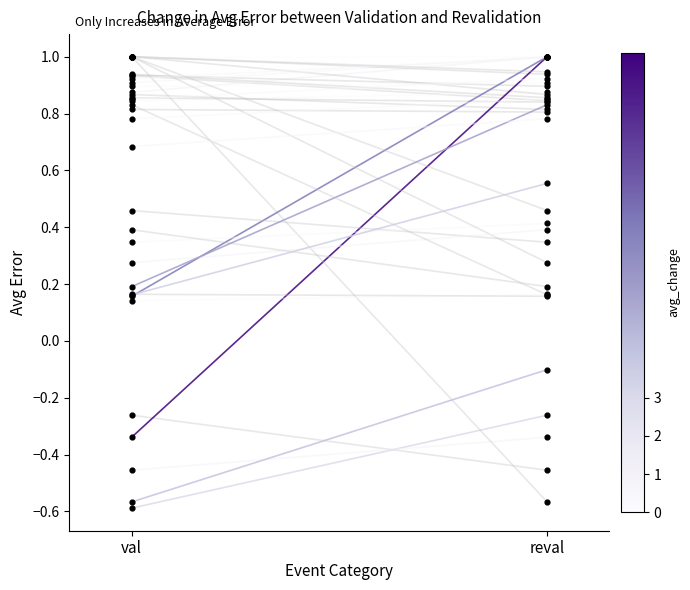

At how many categories does at least one series exceed 0?

2